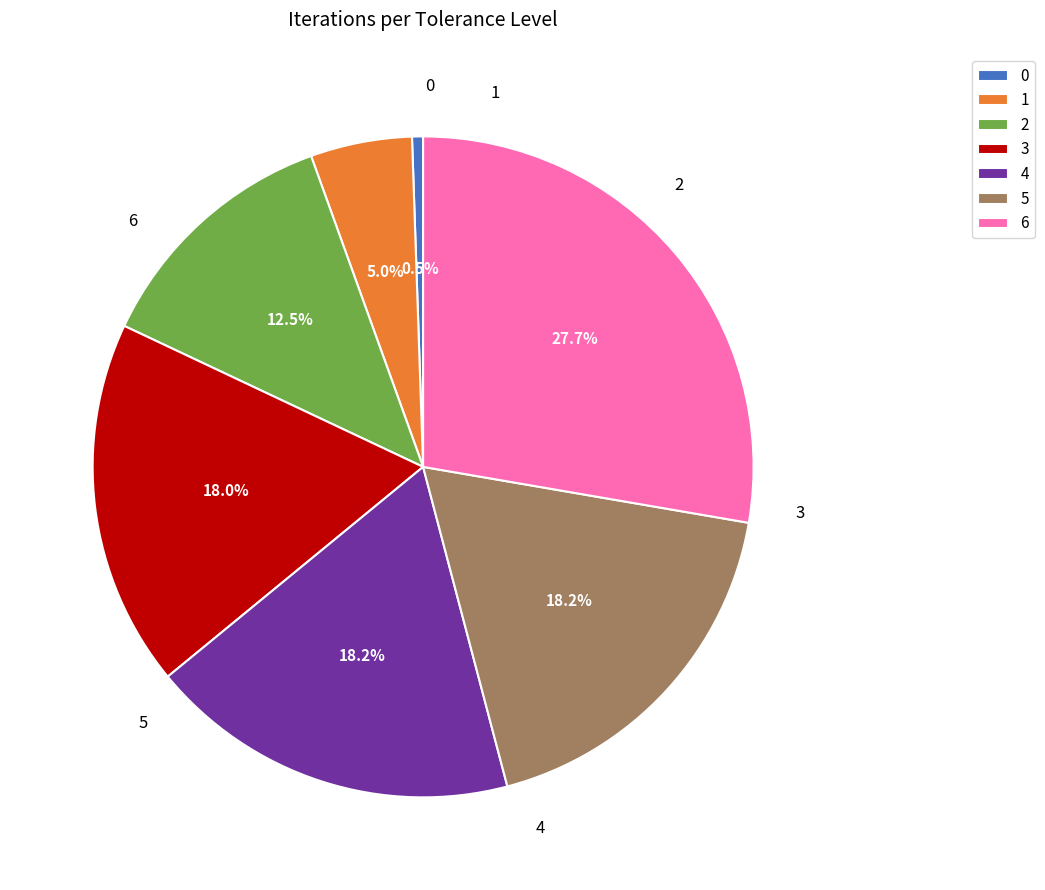

How many segments does this pie chart have?

7